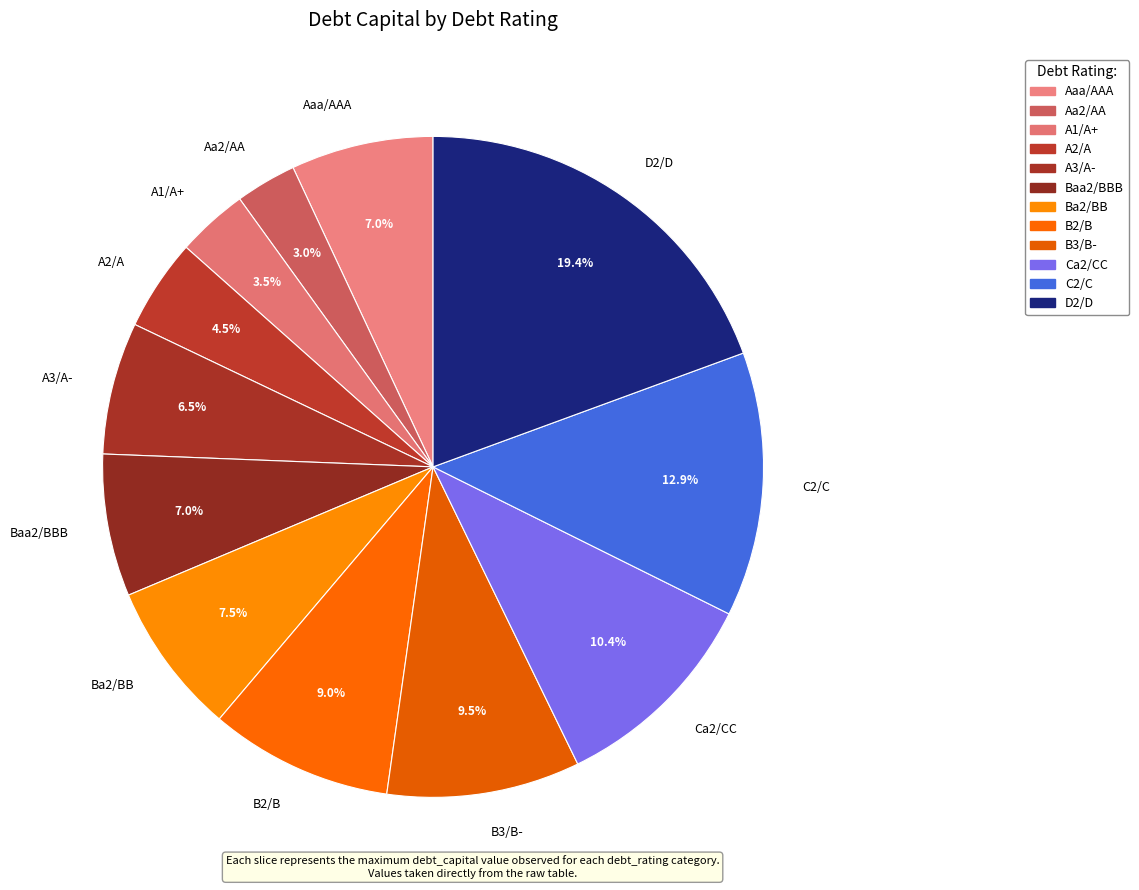

Is there any slice that represents more than half of the pie?

No